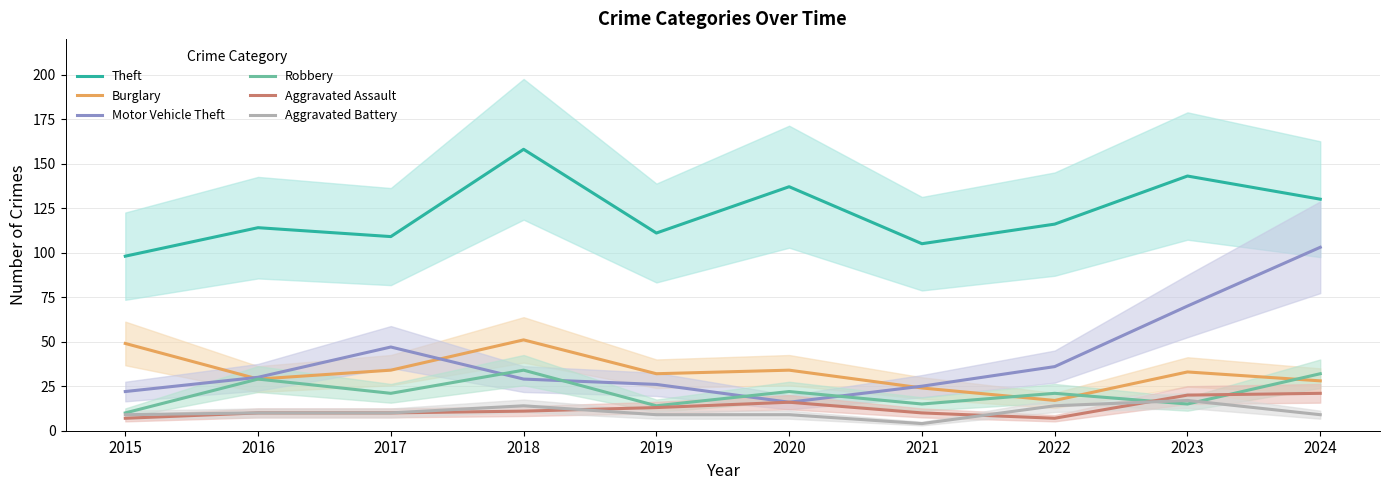

Is this an area chart (filled region under the line)?

No